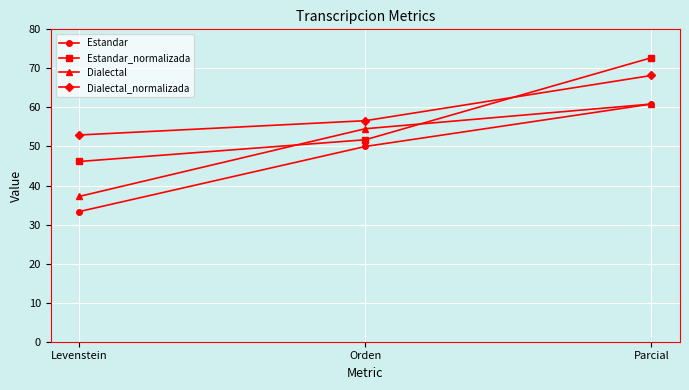

What is the sum of all Dialectal values?

152.6